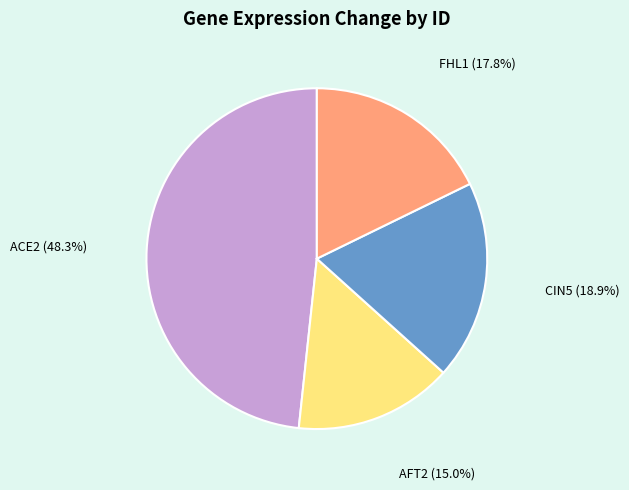

Is there a majority slice in this chart?

No